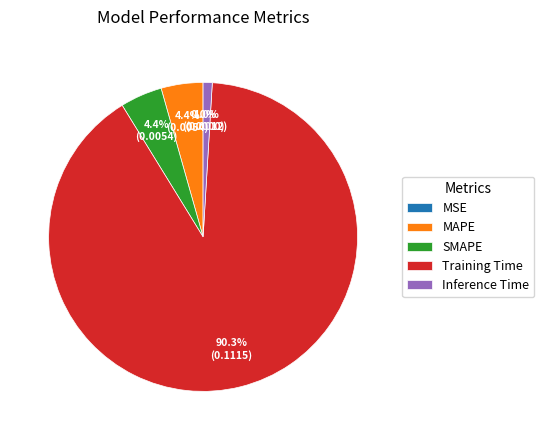

Is there any slice that represents more than half of the pie?

Yes